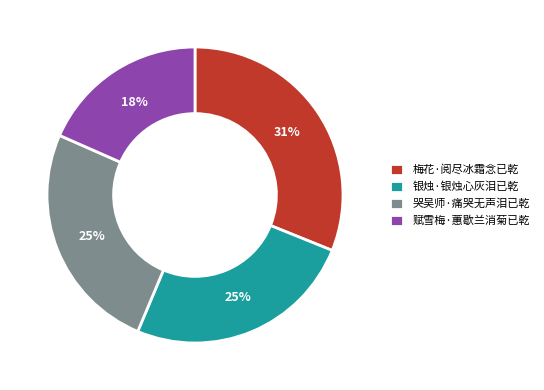

Is it true that 赋雪梅·蕙歇兰消菊已乾 is 30% of the pie?

False